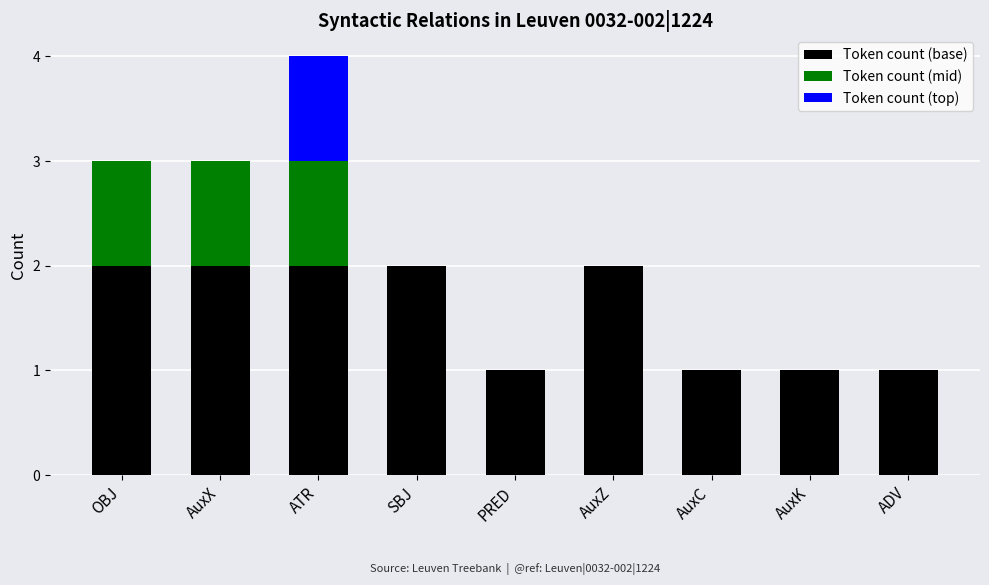

The value of Token count (base) at SBJ is 1. True or false?

False